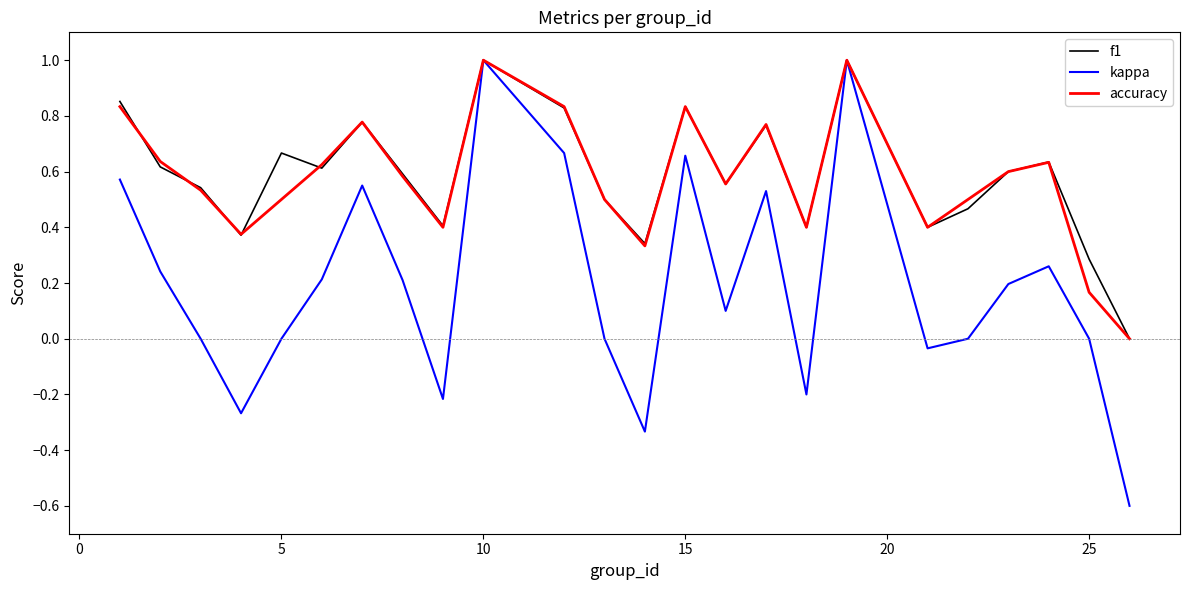

Which series has the widest spread of values?

kappa